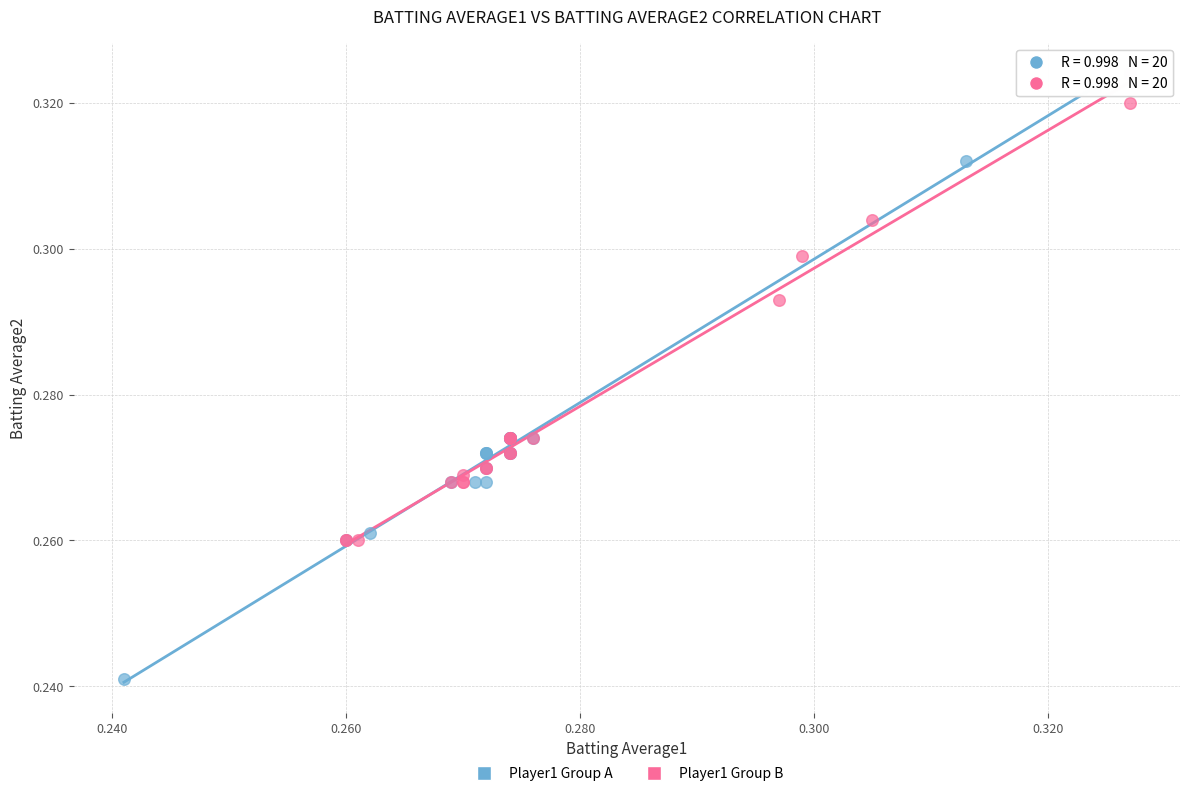

Which series has the largest Y range (max minus min)?

Player1 Group A